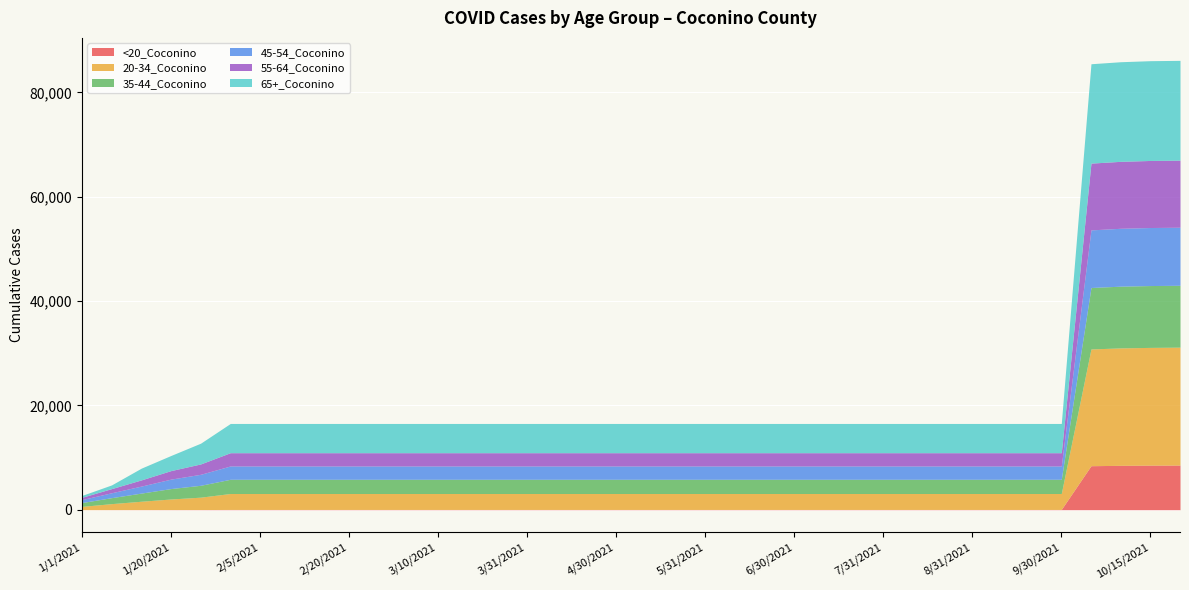

What is the lowest value of the 55-64_Coconino series?

440